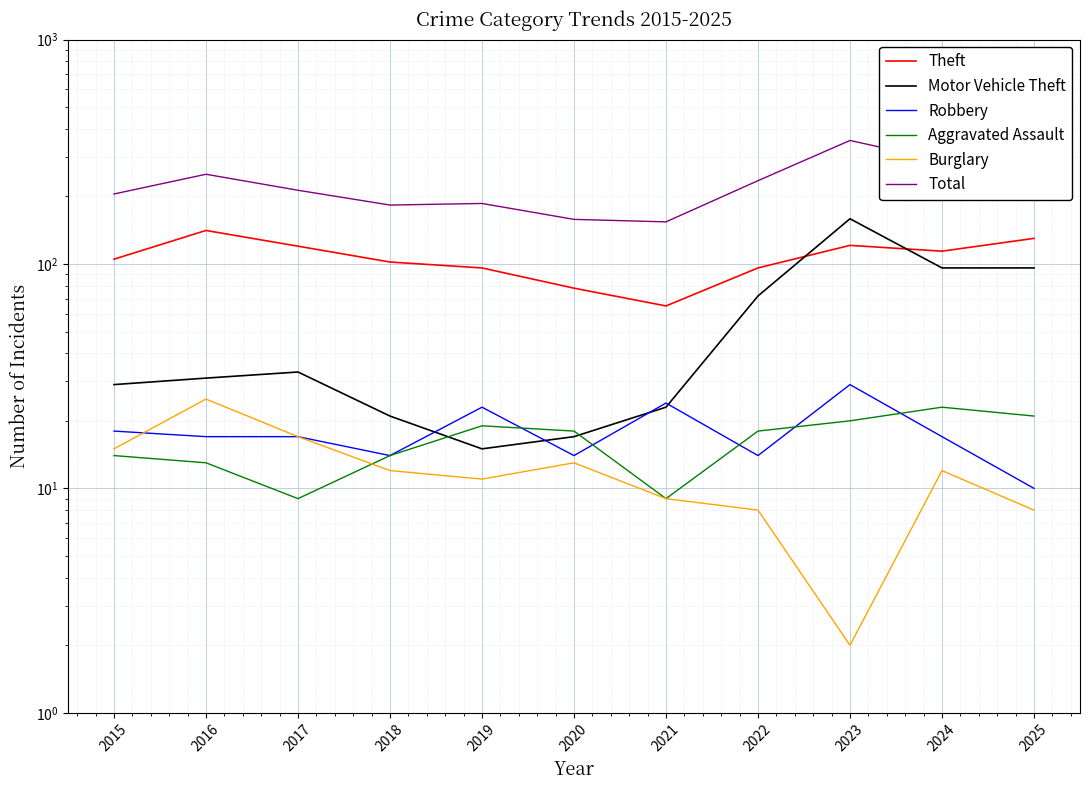

How many lines are shown in the chart?

6